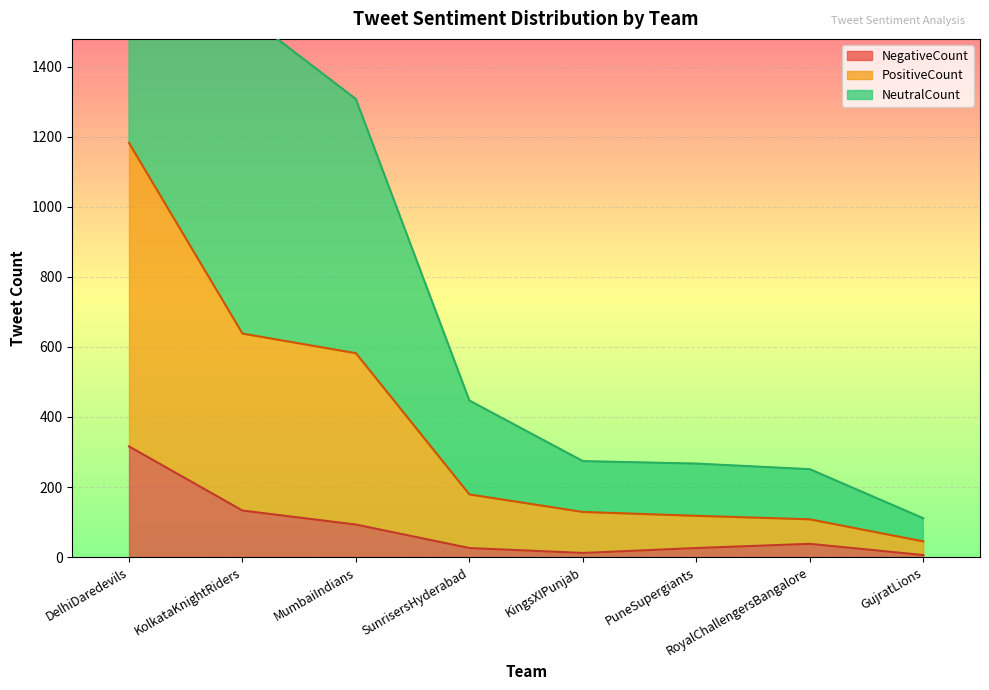

What is the difference between the maximum and minimum values in the NegativeCount series?

310